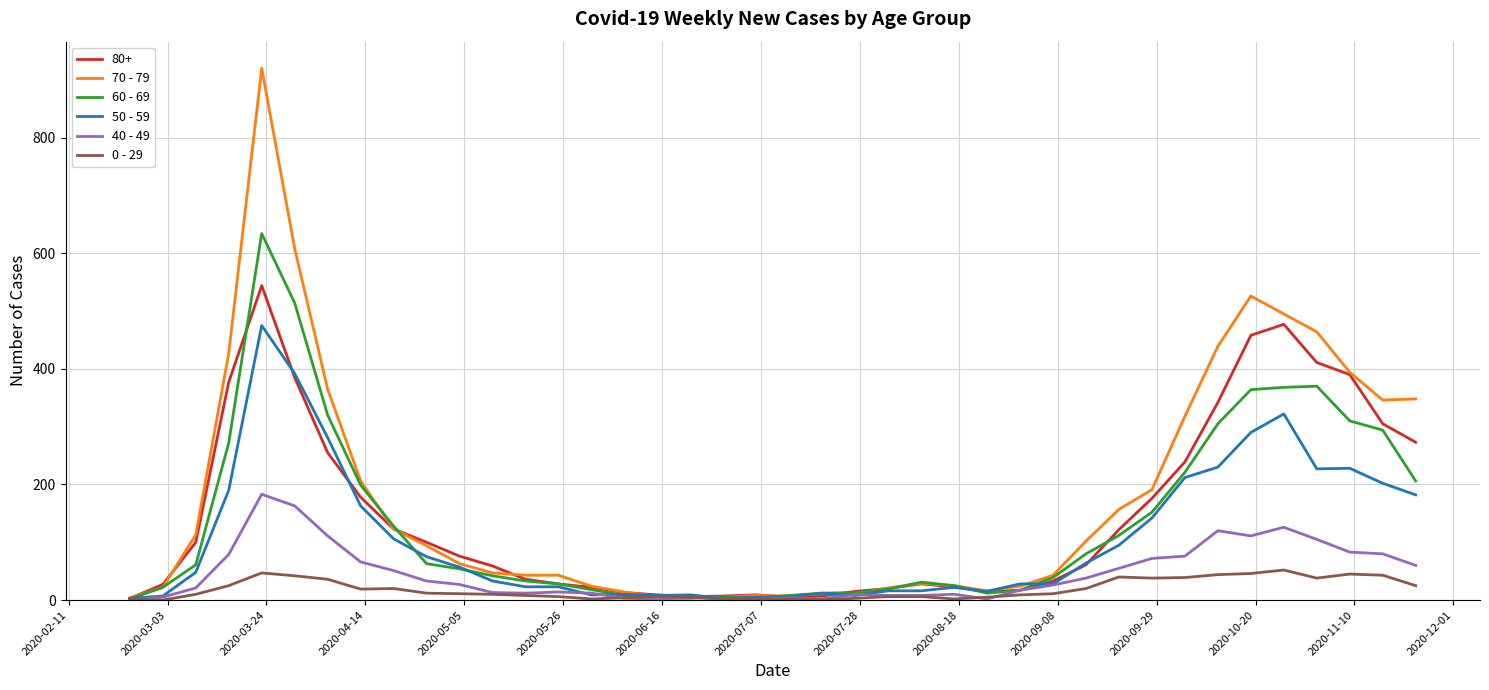

Which series has the largest range (max minus min)?

70 - 79